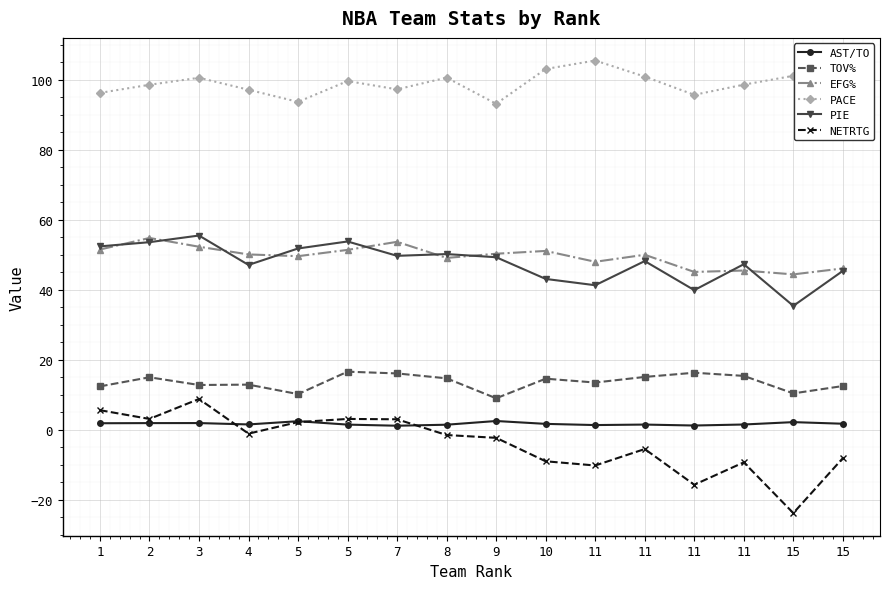

What is the sum of the TOV% values at 5 and 1?

22.6